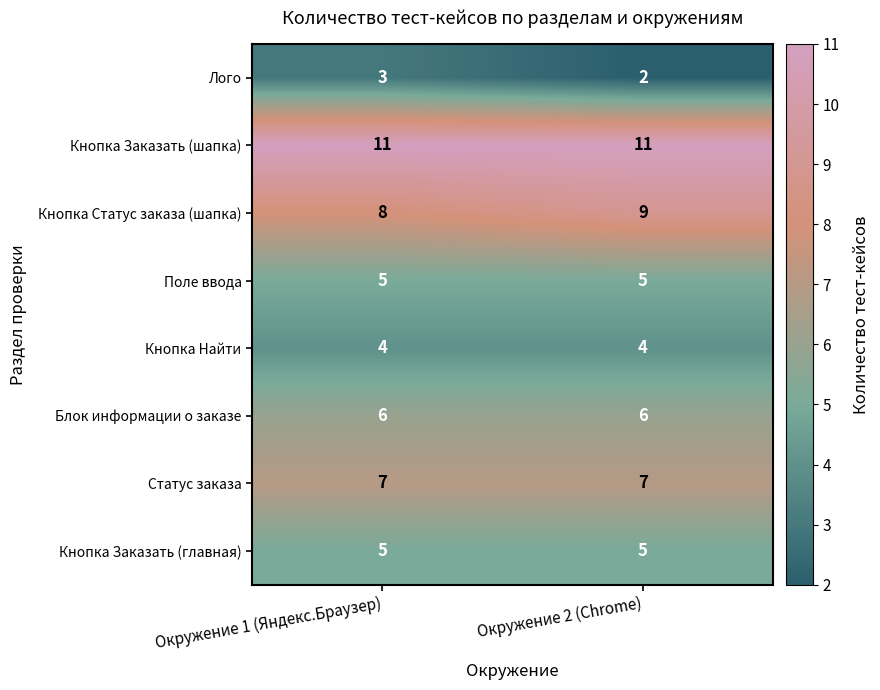

What is the lowest value of the Статус заказа series?

7